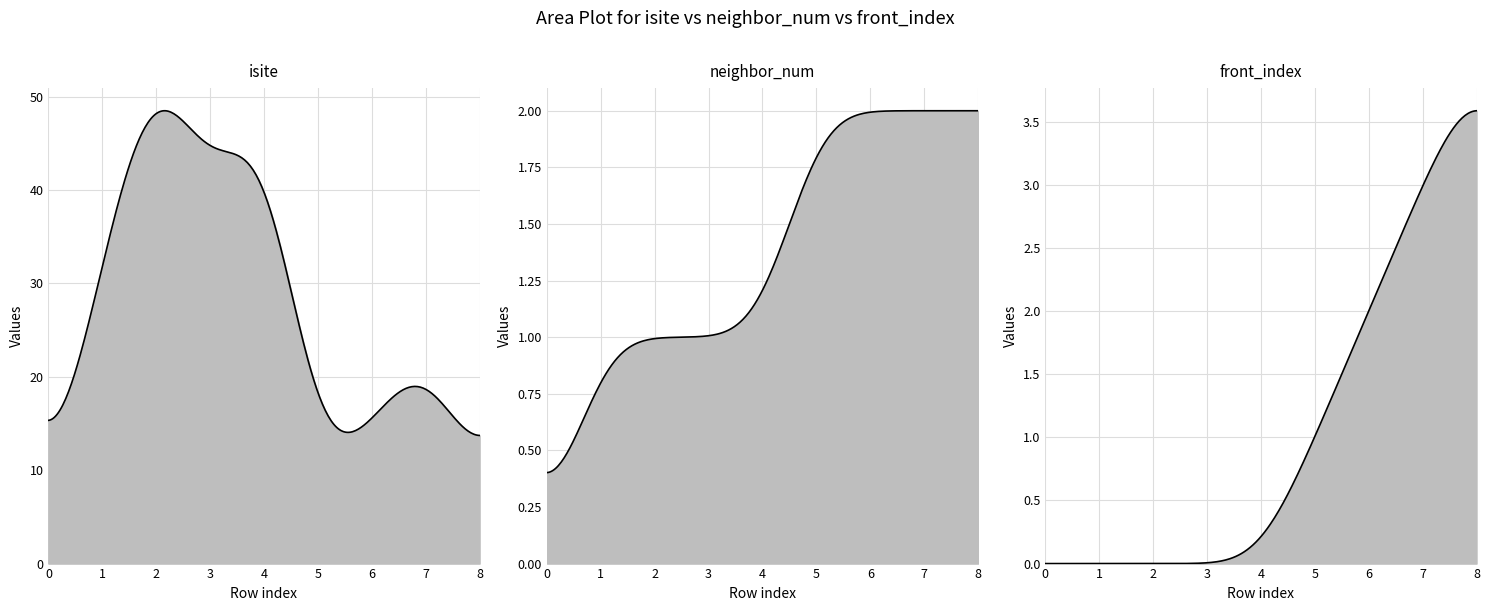

Which category has the highest value across all series?

2